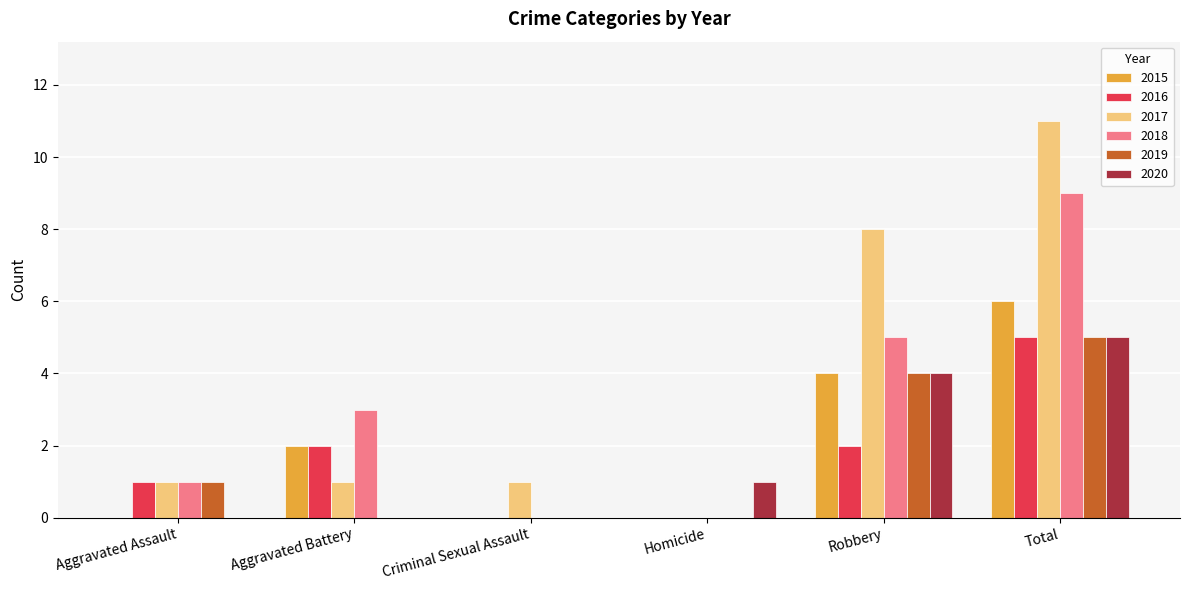

What value does the 2019 series have at Total?

5